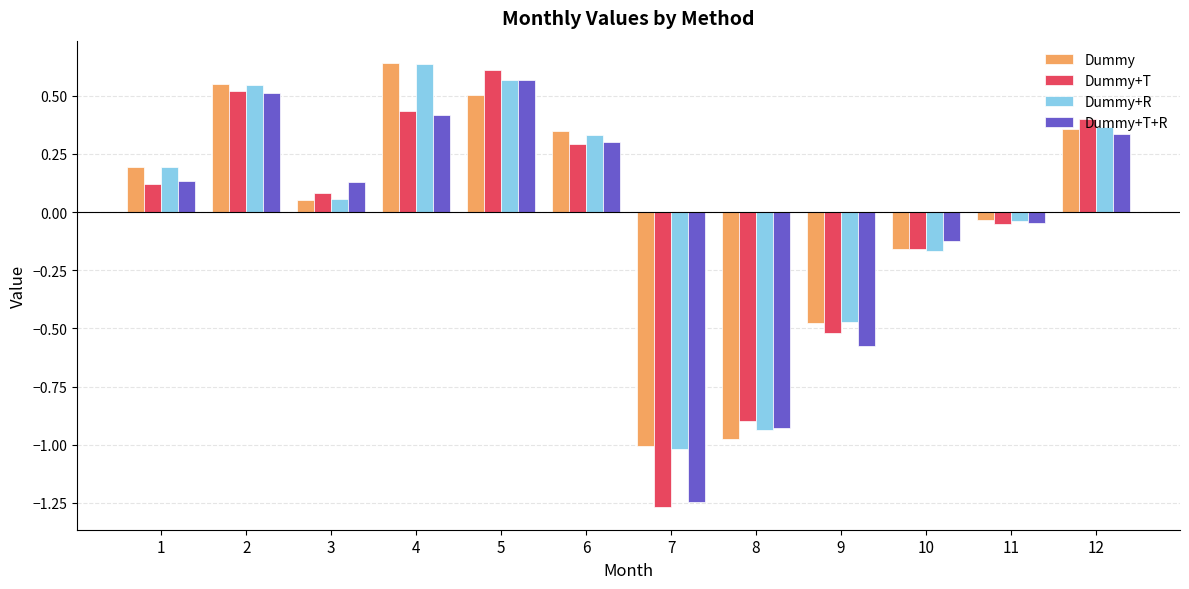

At which label does Dummy reach its minimum?

7